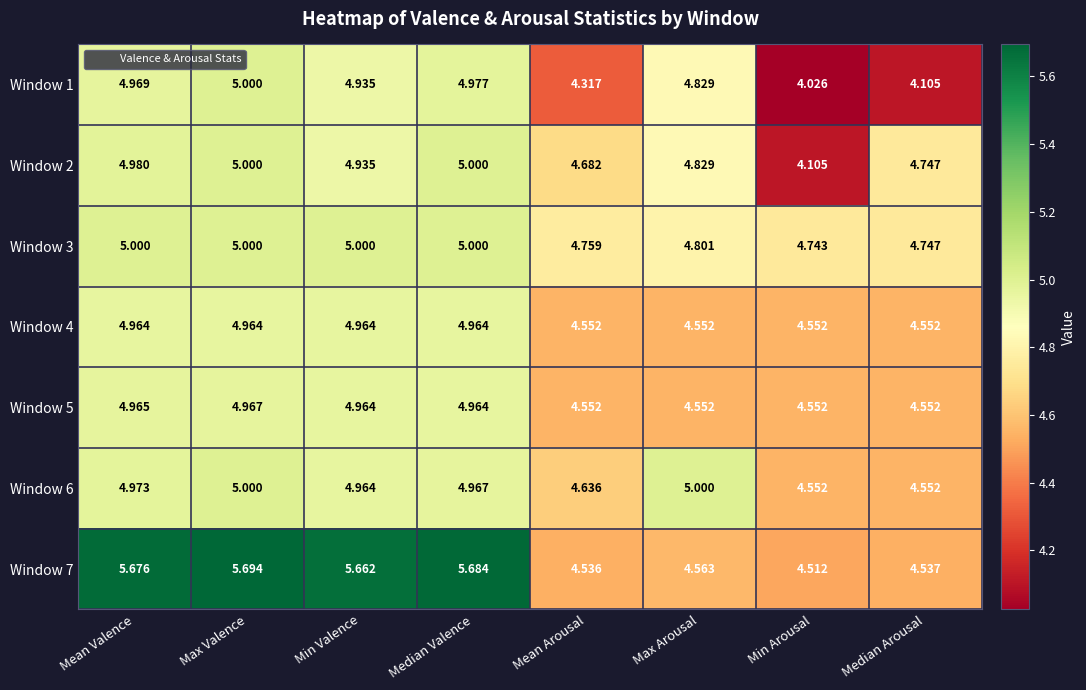

Where does the Window 7 series first go above 5?

Mean Valence